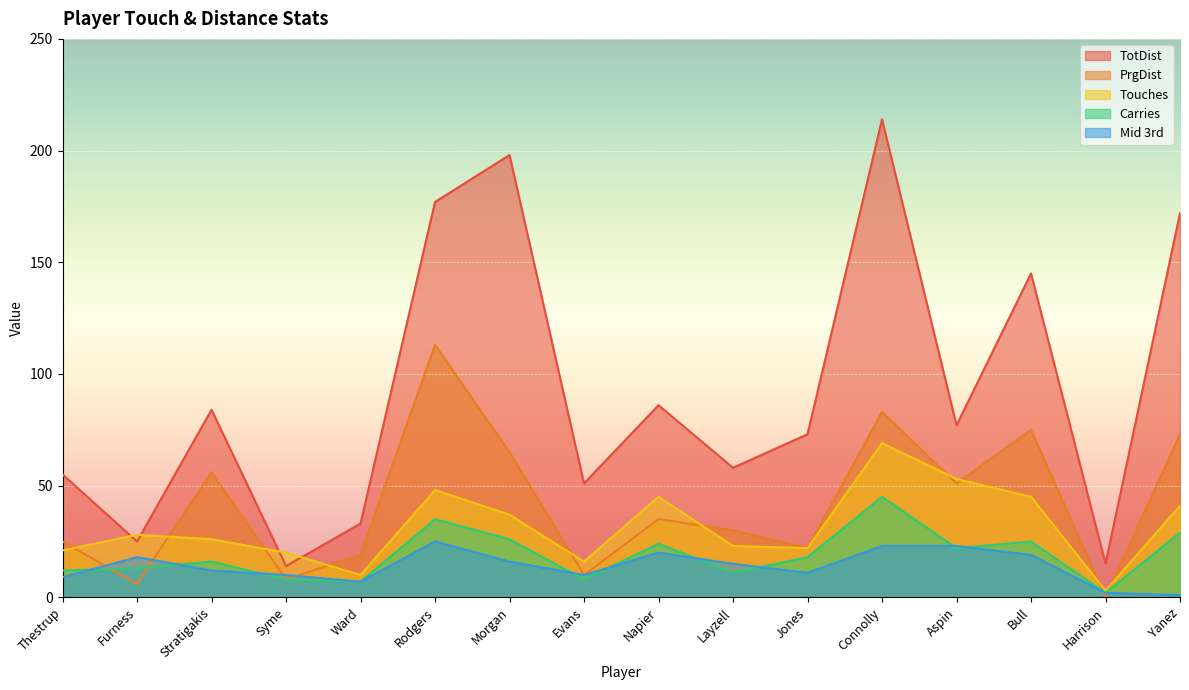

True or false: TotDist and Carries intersect in this chart.

False